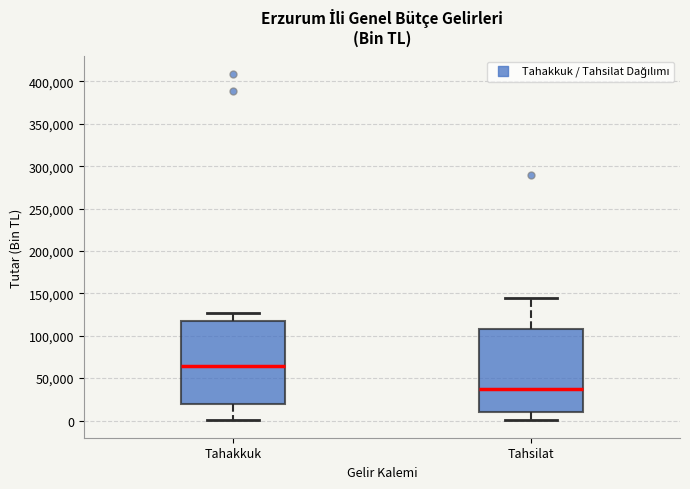

Which box's median line is the lowest?

Tahsilat